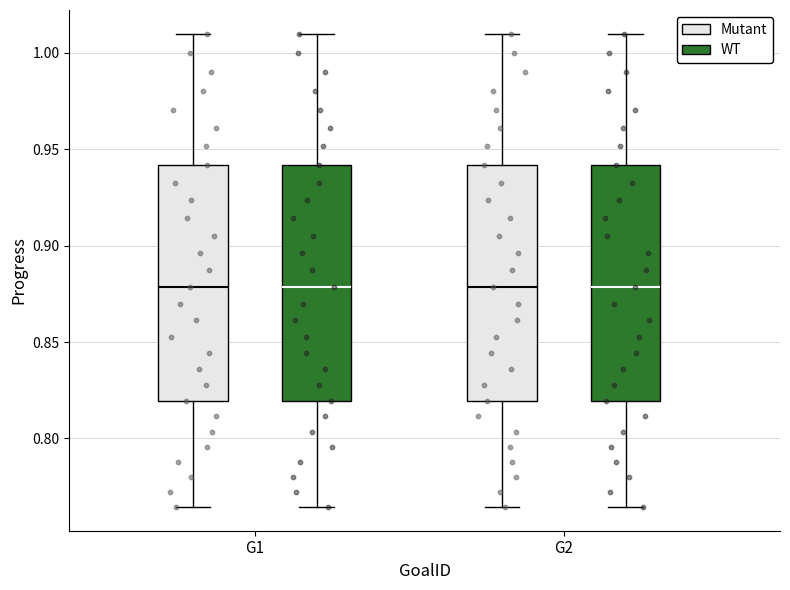

Reading left to right, transcribe this box plot: for each box, give where its median line is, the range the box spans, and where its two whiskers end, as read against the y-axis. The values are not printed on the chart, so give them approximately, as read against the axis.

G1 (Mutant): median 0.880, box 0.820 to 0.940, whiskers 0.765 to 1.010
G1 (WT): median 0.880, box 0.820 to 0.940, whiskers 0.765 to 1.010
G2 (Mutant): median 0.880, box 0.820 to 0.940, whiskers 0.765 to 1.010
G2 (WT): median 0.880, box 0.820 to 0.940, whiskers 0.765 to 1.010